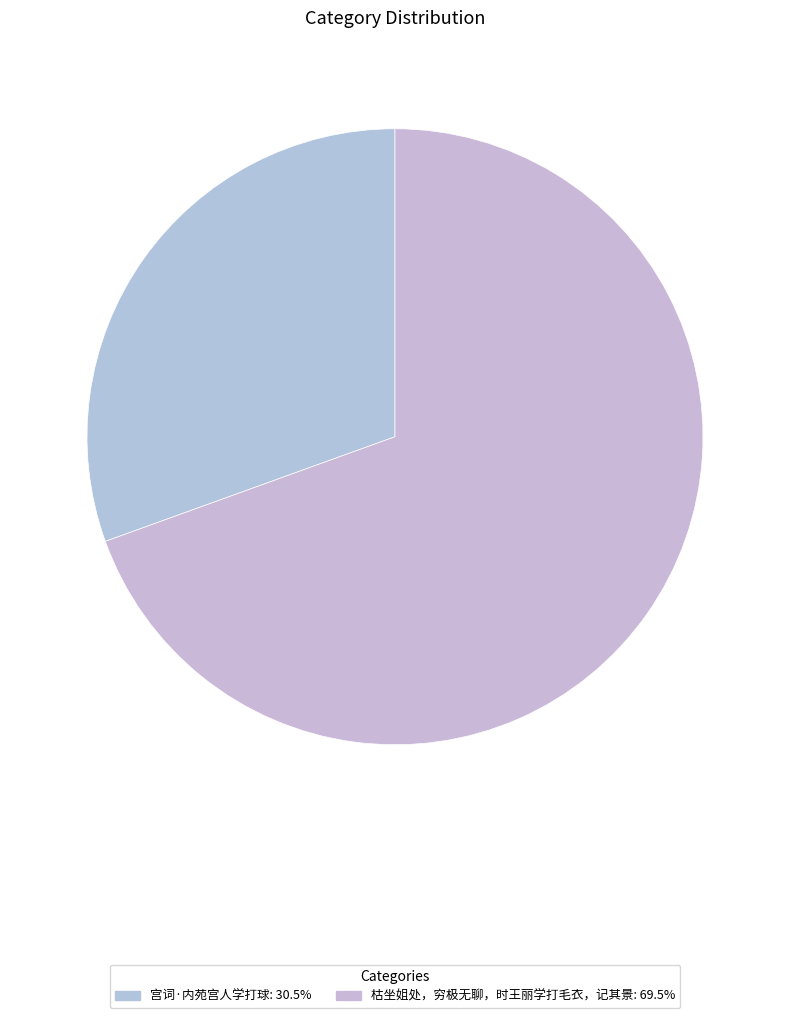

How many slices are in this pie chart?

2